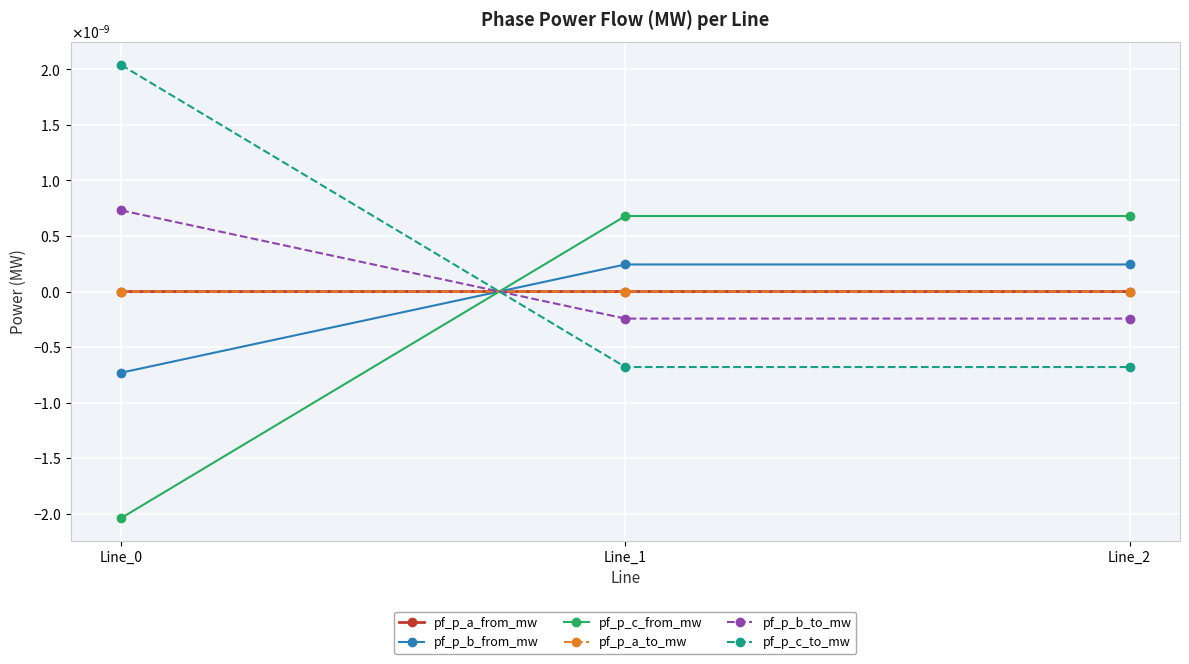

Which series has the widest spread of values?

pf_p_c_to_mw